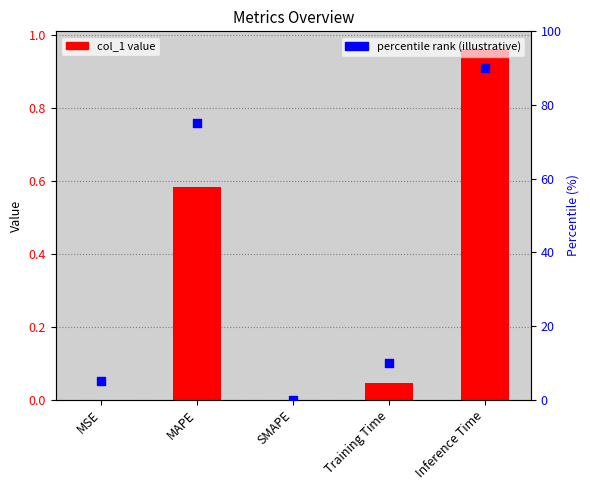

Which series reaches the maximum Y coordinate?

percentile rank